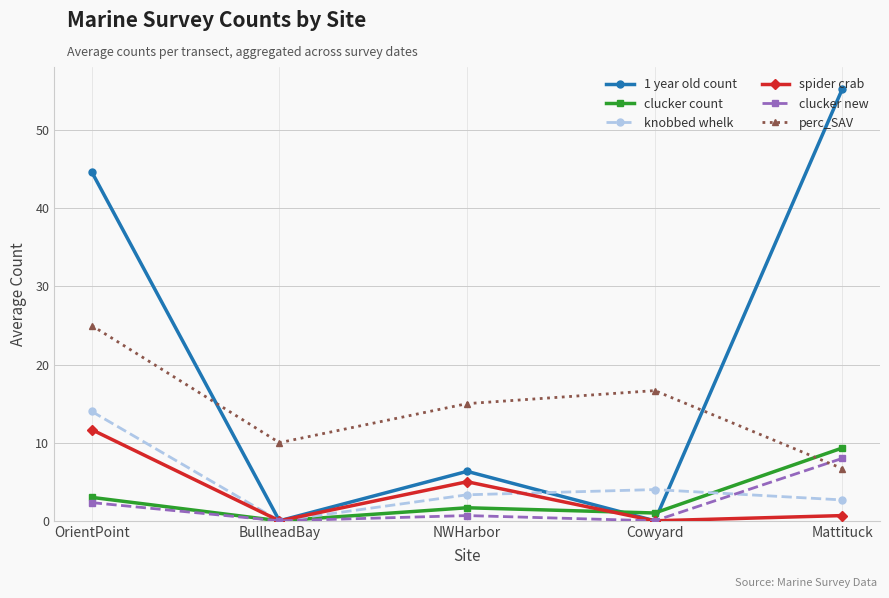

Is it true that 1 year old count equals 17.5 at OrientPoint?

False